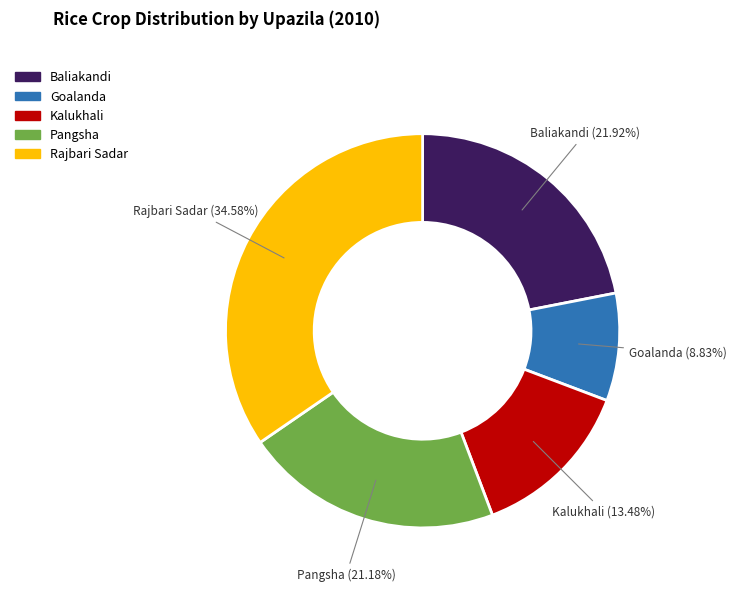

Does any single category account for the majority?

No